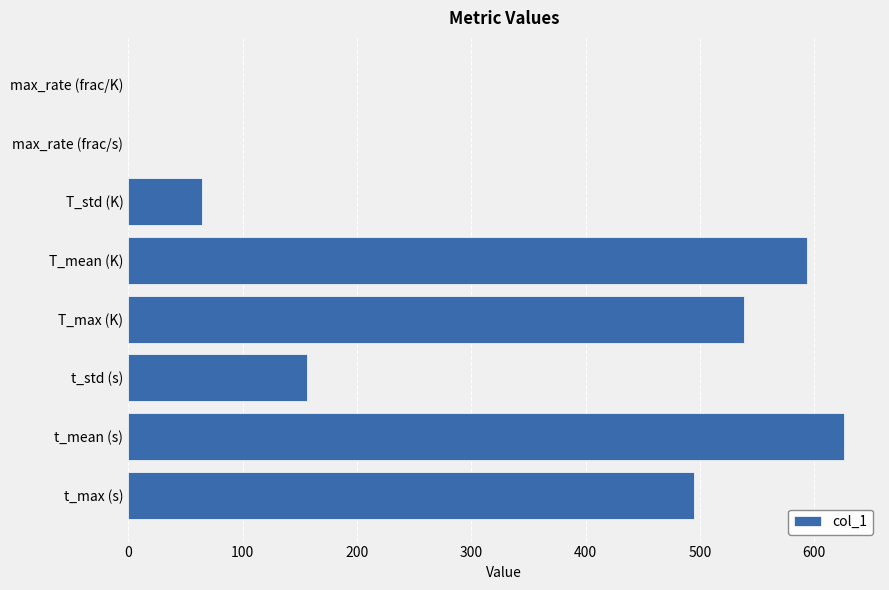

Count the number of data series in this chart.

1